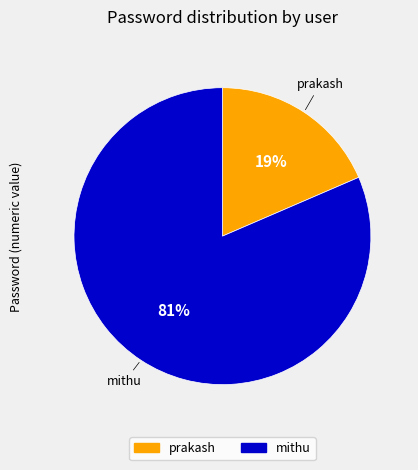

The mithu slice represents 81% of the pie. True or false?

True